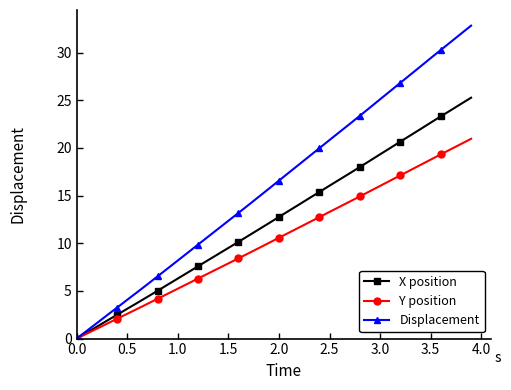

Which series has the largest range (max minus min)?

Displacement